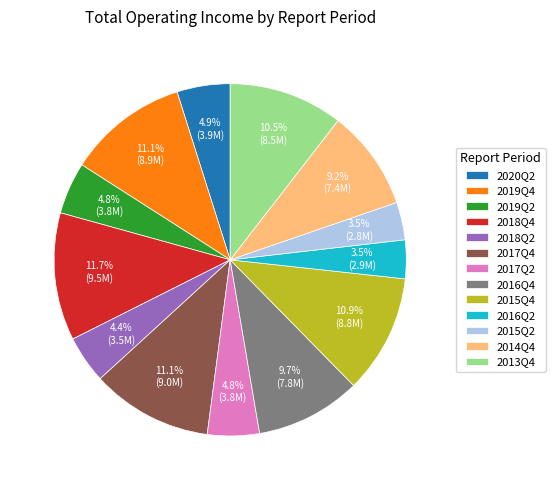

Does 2017Q2 represent more than half of the total?

No